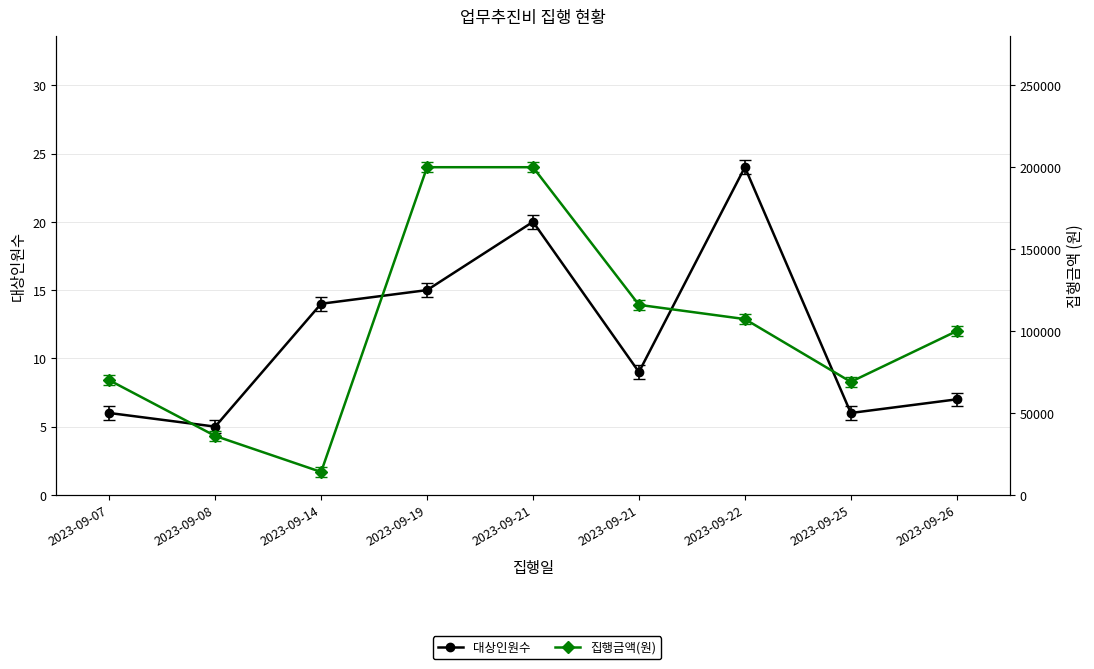

What is the smallest value displayed?

5